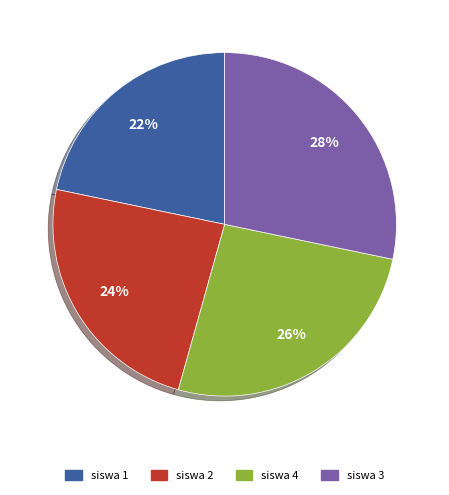

Which category has the biggest portion of the pie?

siswa 3